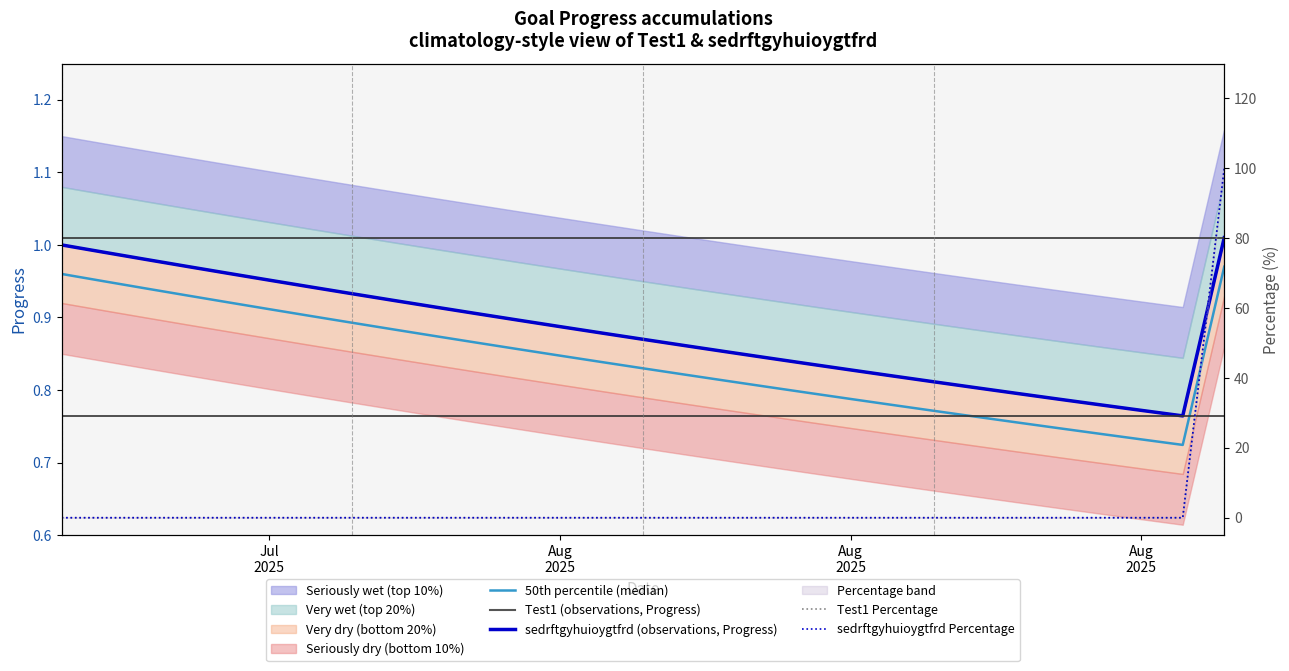

True or false: Test1 (observations, Progress) has more than 0 points higher than both neighbors.

False